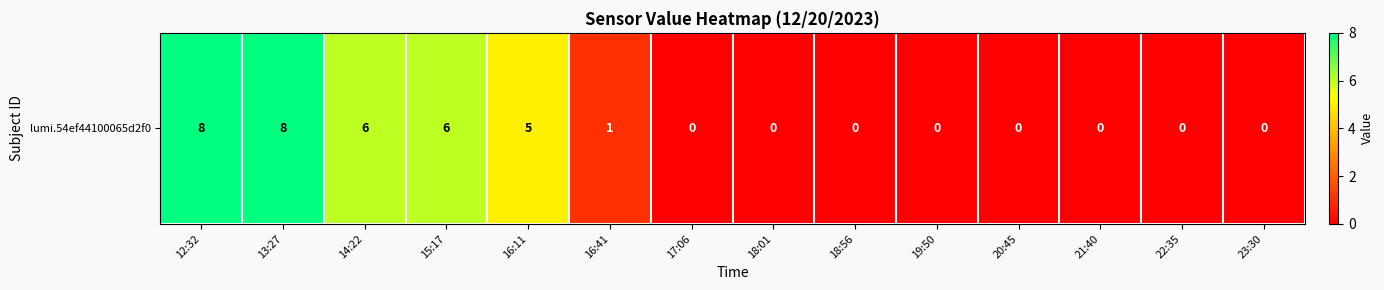

List the labels in order of value, largest first.

12:32, 13:27, 14:22, 15:17, 16:11, 16:41, 17:06, 18:01, 18:56, 19:50, 20:45, 21:40, 22:35, 23:30